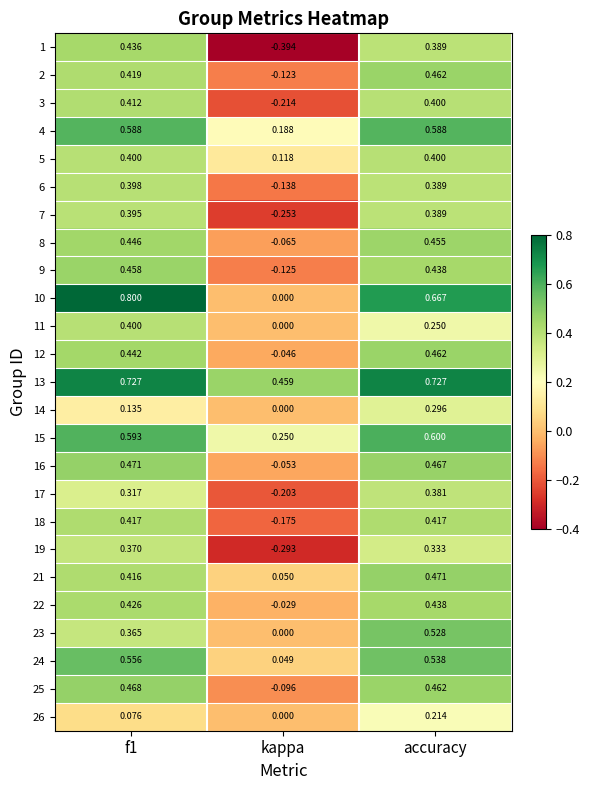

At which category is the sum across all series the highest?

accuracy